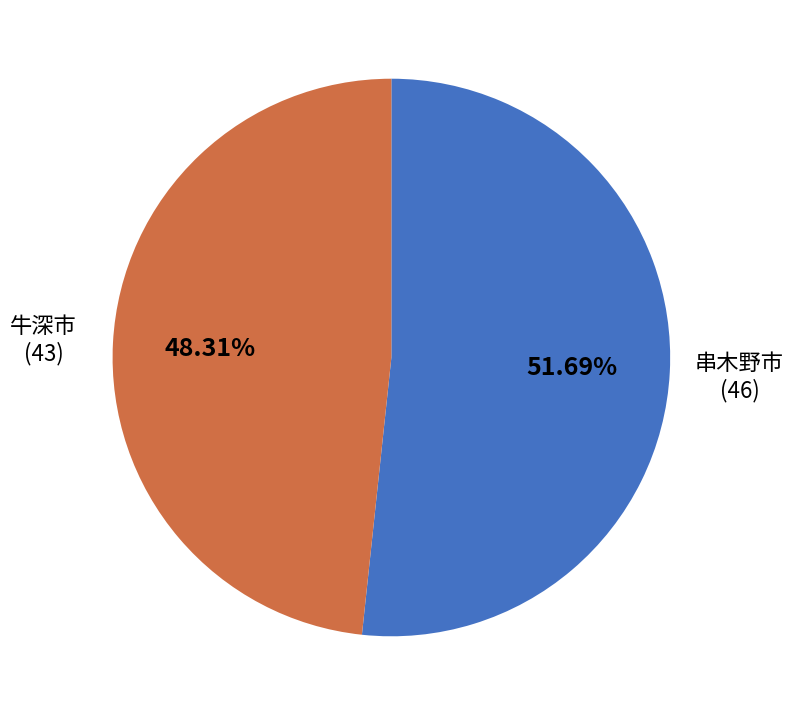

How many slices are in this pie chart?

2